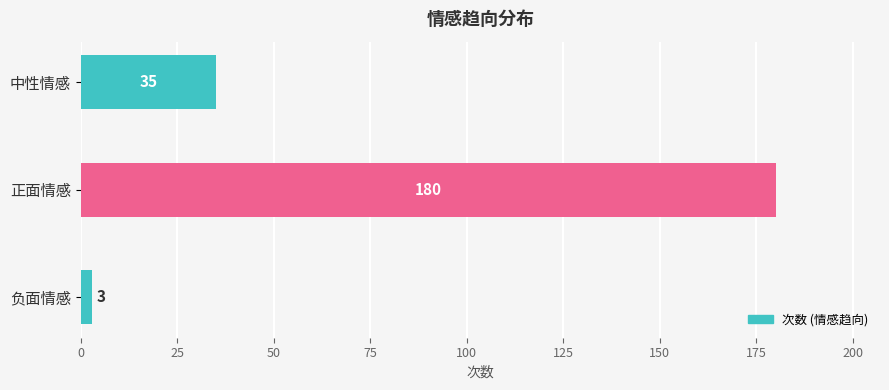

At which category does the chart reach its peak across all series?

正面情感